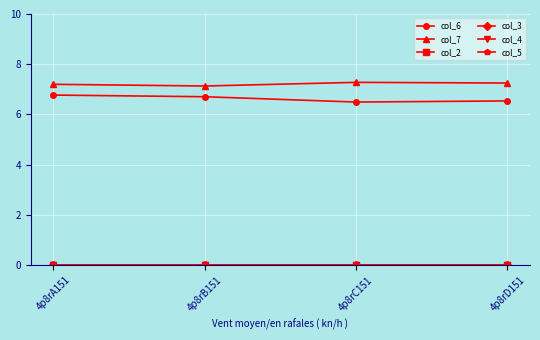

How many lines are shown in the chart?

6